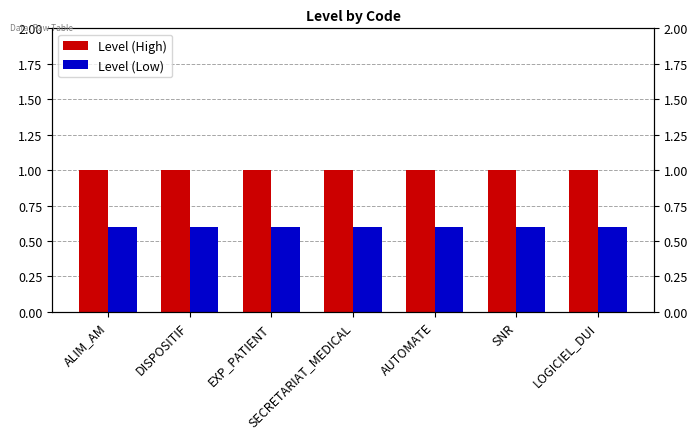

Where is Level (High) nearest to the value 1?

ALIM_AM